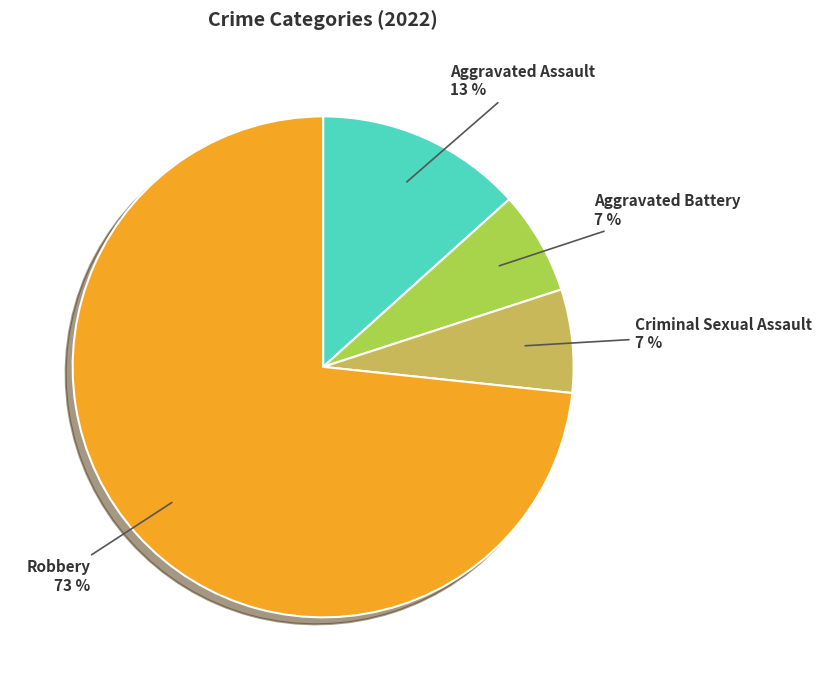

To the nearest percent, what is the average slice percentage?

25%